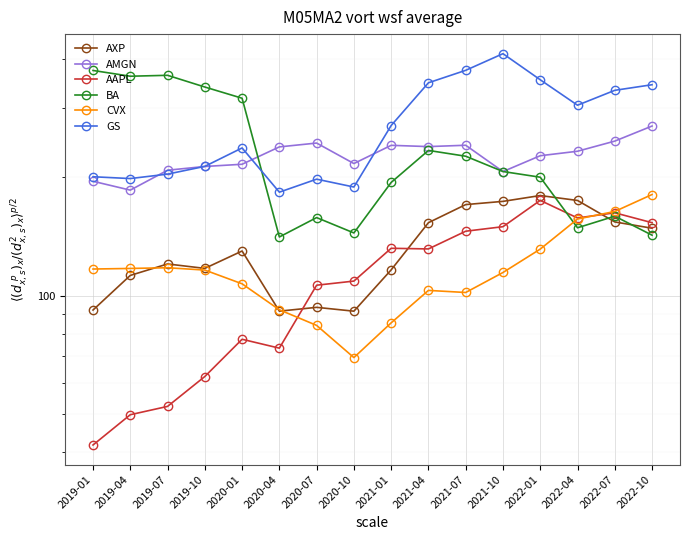

What is the difference between the maximum and minimum values in the BA series?

233.6